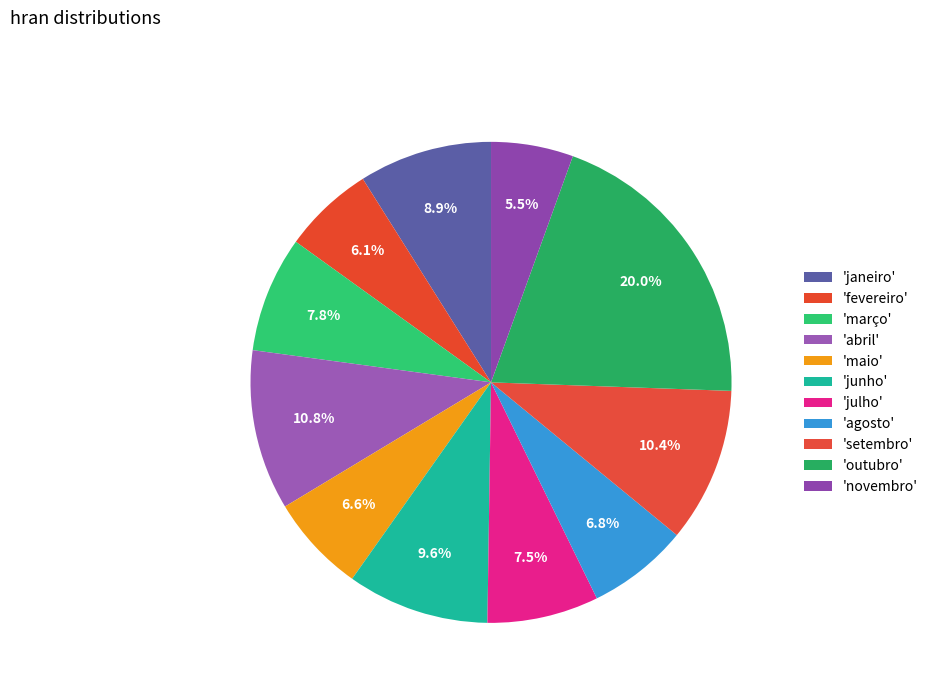

Count the number of slices in the pie.

11